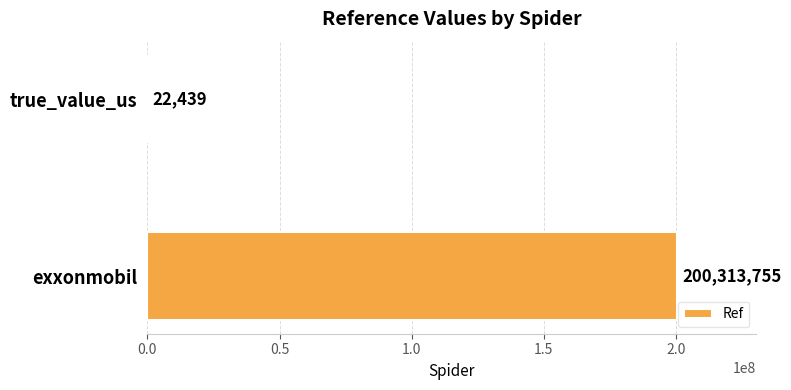

What is the ratio of the value at exxonmobil to the value at true_value_us?

8927.0